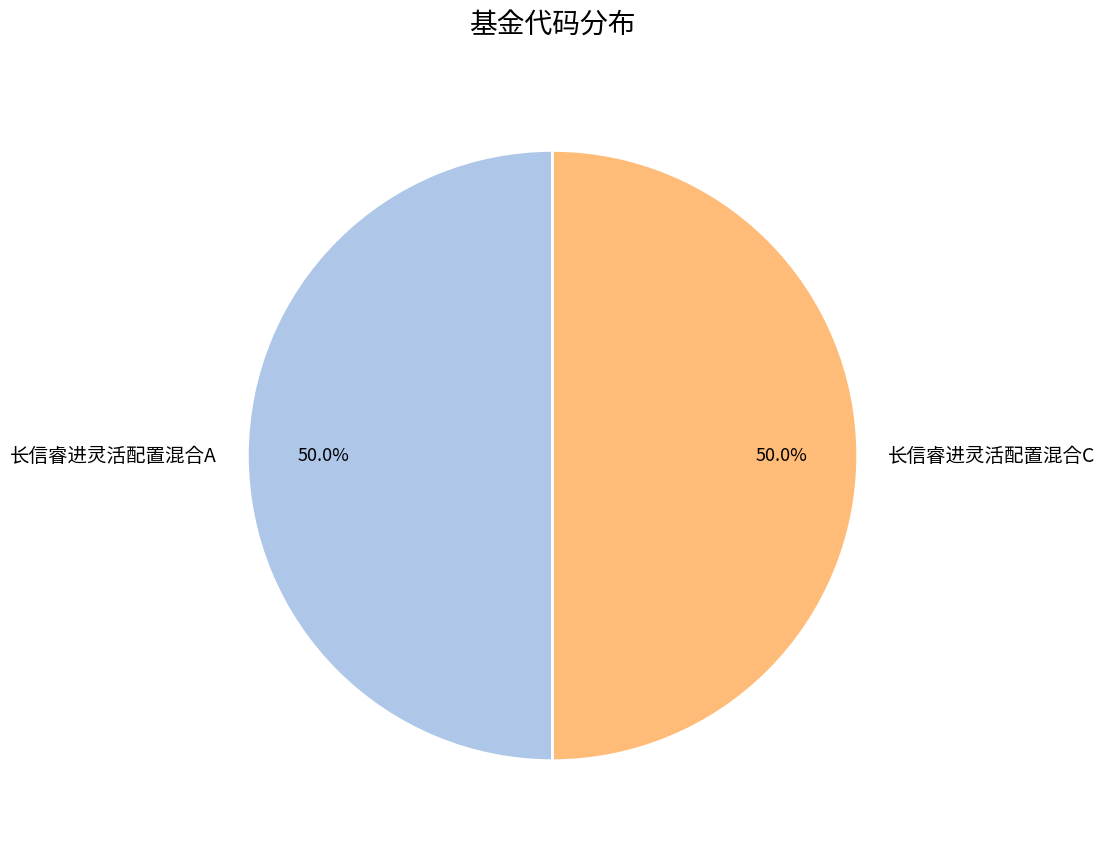

How much of the chart is everything except 长信睿进灵活配置混合A?

50.0%